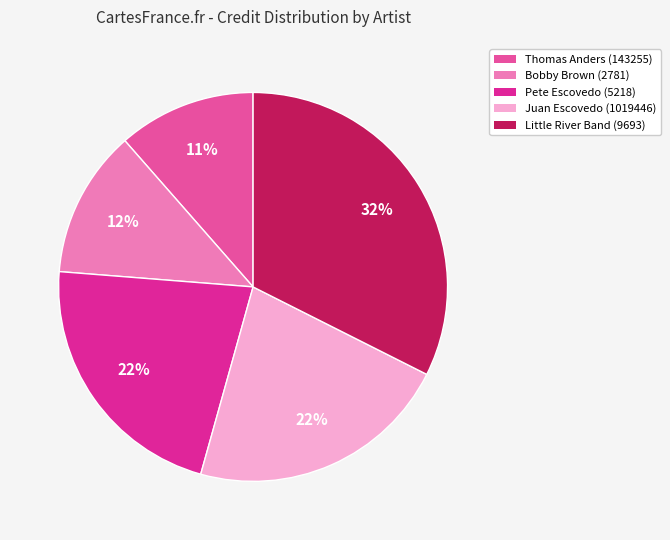

Approximately how many times larger is the value at Pete Escovedo (5218) compared to Juan Escovedo (1019446)?

1.0